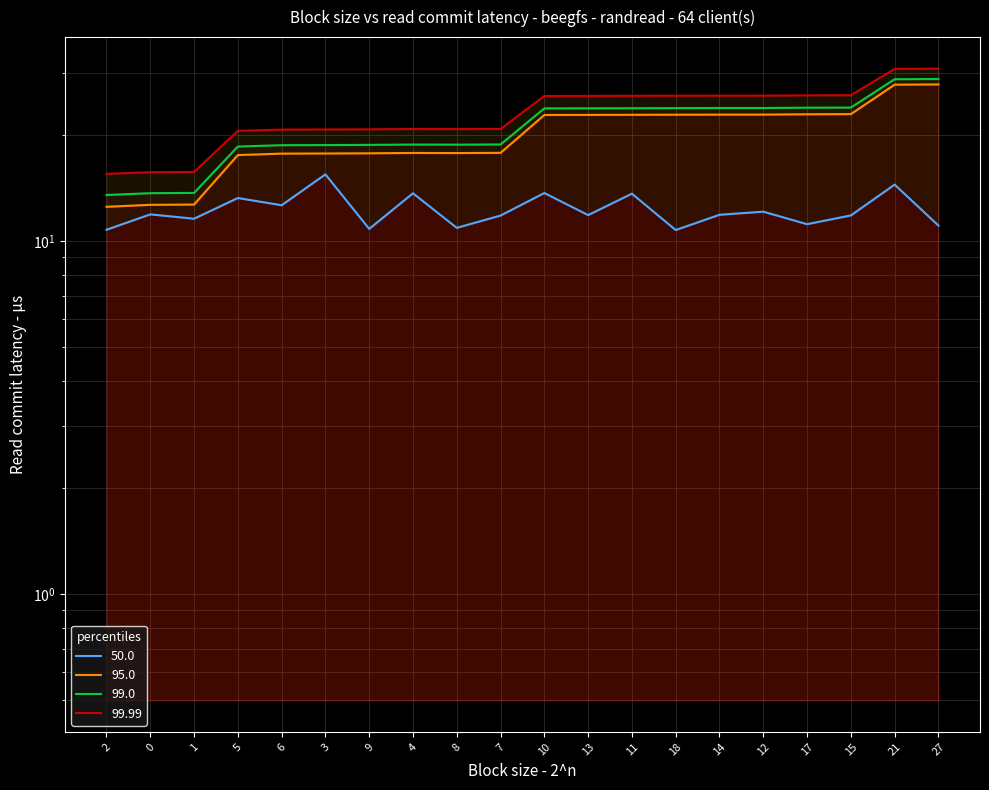

How many lines are shown in the chart?

4